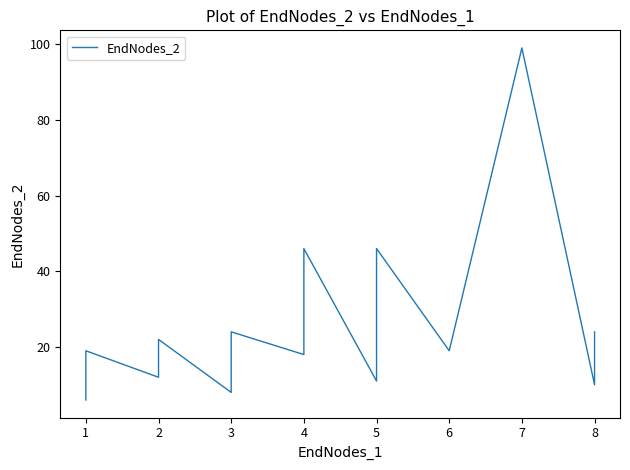

What is the change in value from 2 to 8?

+7